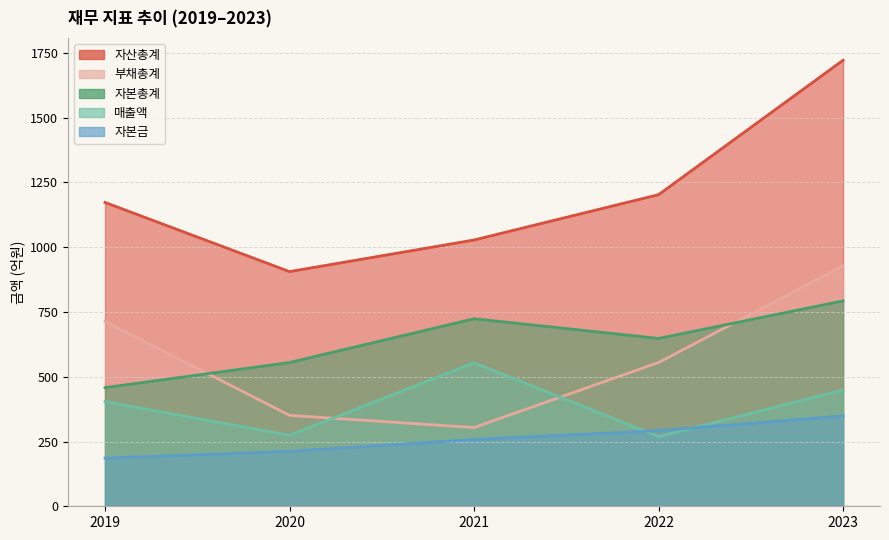

At which label does 자본총계 reach its minimum?

2019